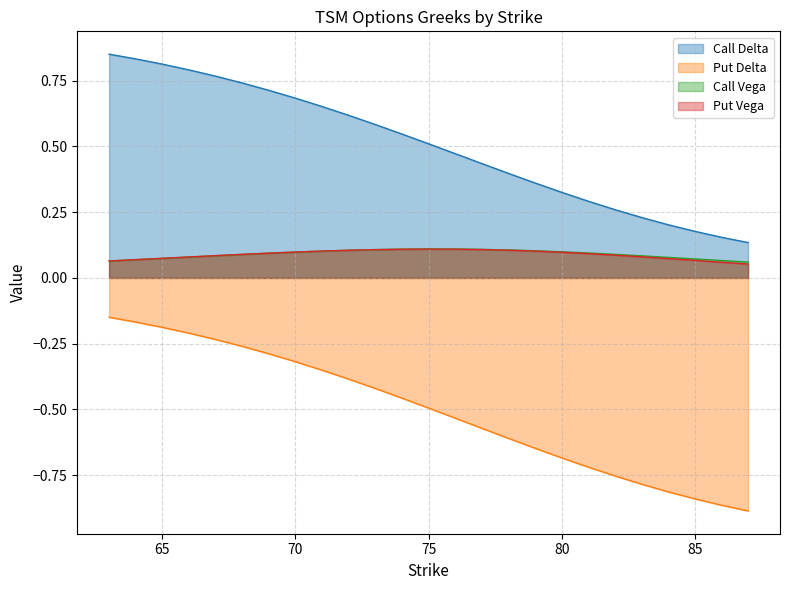

Reading right to left, list all the values displayed in this chart.

Call Delta: 0.1	0.2	0.2	0.2	0.2	0.3	0.3	0.3	0.4	0.4	0.4	0.5	0.5	0.5	0.6	0.6	0.7	0.7	0.7	0.7	0.8	0.8	0.8	0.8	0.9
Put Delta: -0.9	-0.9	-0.8	-0.8	-0.8	-0.8	-0.7	-0.7	-0.6	-0.6	-0.6	-0.5	-0.5	-0.5	-0.4	-0.4	-0.4	-0.3	-0.3	-0.3	-0.2	-0.2	-0.2	-0.2	-0.1
Call Vega: 0.1	0.1	0.1	0.1	0.1	0.1	0.1	0.1	0.1	0.1	0.1	0.1	0.1	0.1	0.1	0.1	0.1	0.1	0.1	0.1	0.1	0.1	0.1	0.1	0.1
Put Vega: 0.1	0.1	0.1	0.1	0.1	0.1	0.1	0.1	0.1	0.1	0.1	0.1	0.1	0.1	0.1	0.1	0.1	0.1	0.1	0.1	0.1	0.1	0.1	0.1	0.1